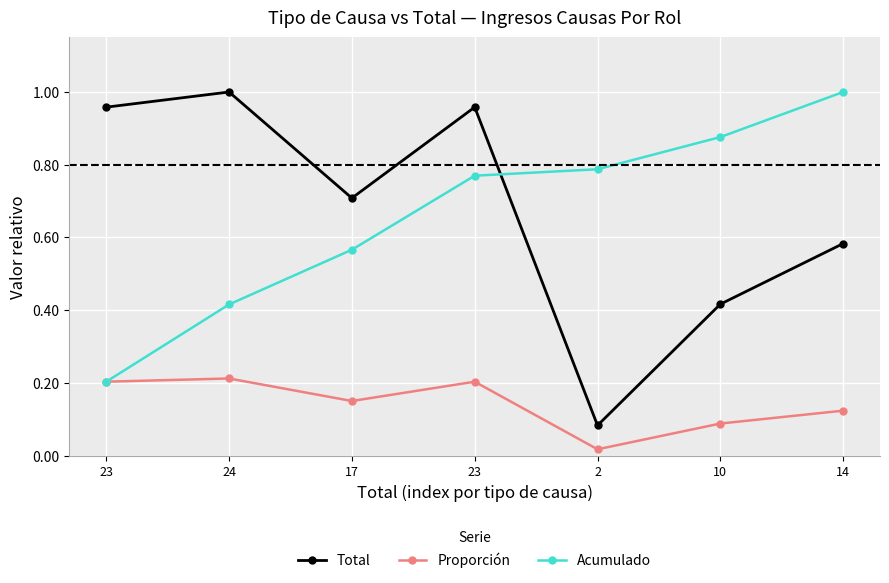

True or false: Proporción and Total intersect in this chart.

False